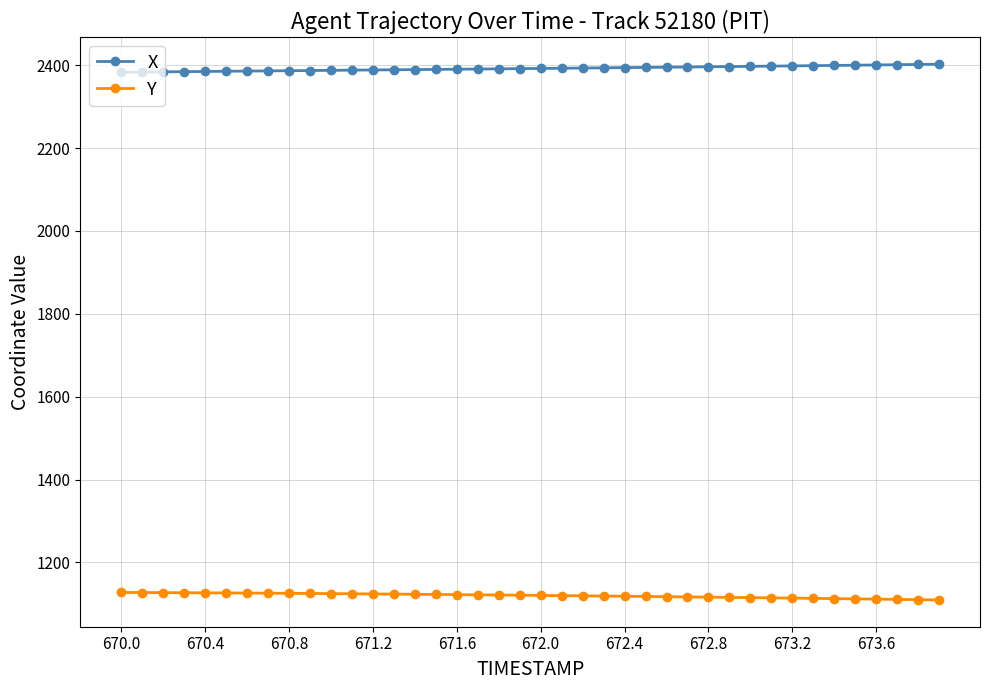

What is the maximum value for Y?

1127.5